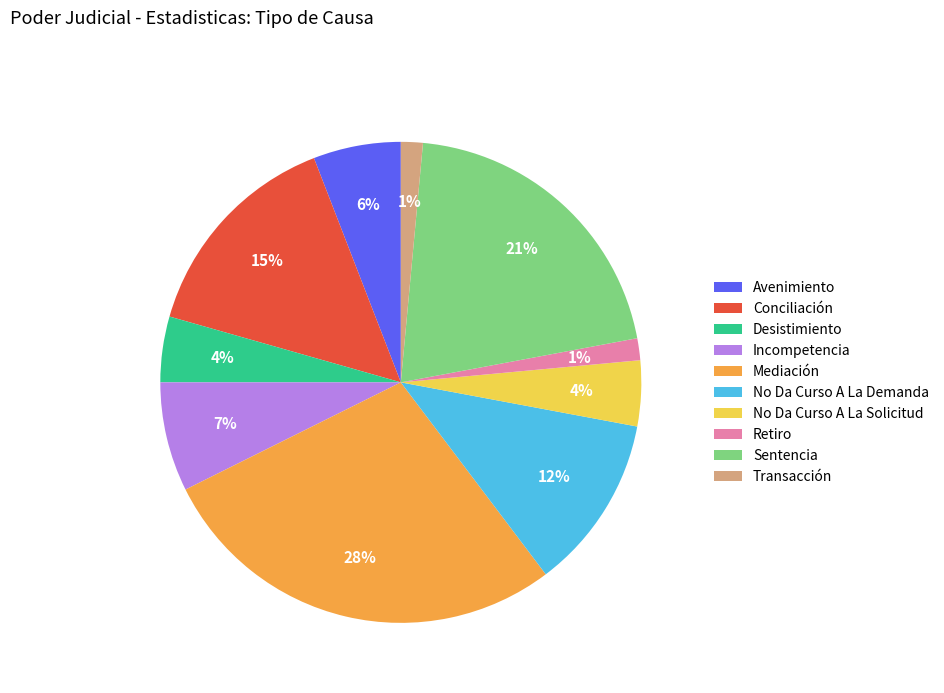

Is there any slice that represents more than half of the pie?

No